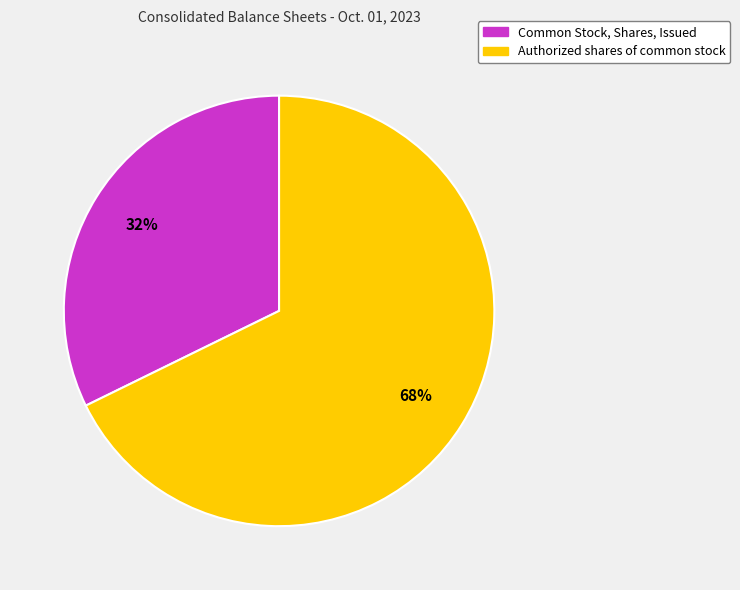

The Authorized shares of common stock slice represents 56% of the pie. True or false?

False